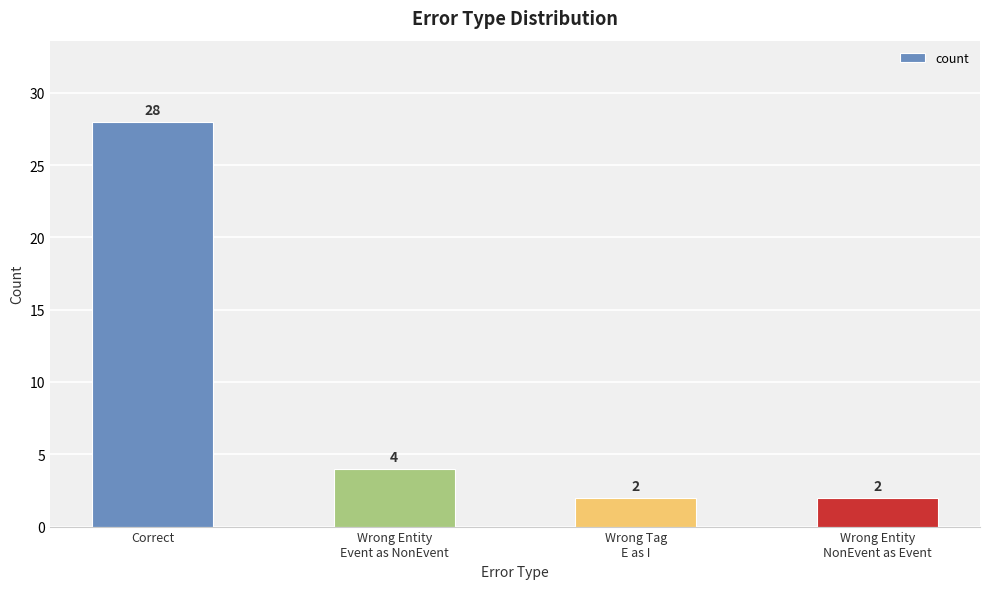

What is the sum of the values at Wrong Tag
E as I and Wrong Entity
NonEvent as Event?

4